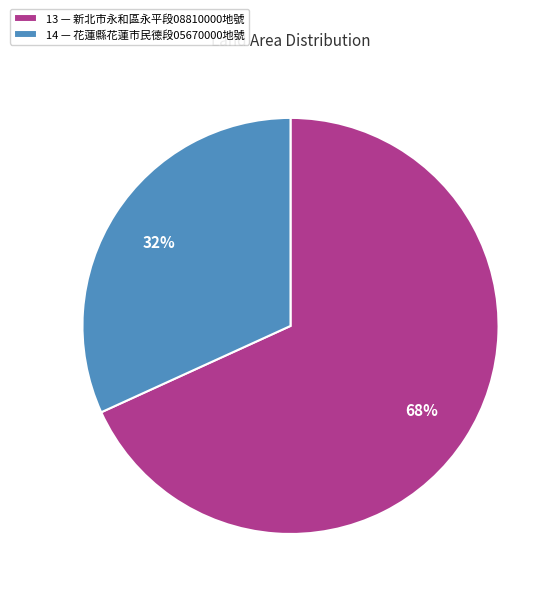

Between 14 and 13, which is larger?

13